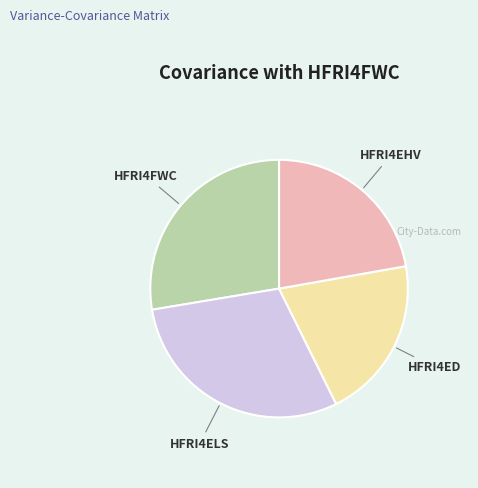

Which slice is the largest?

HFRI4ELS